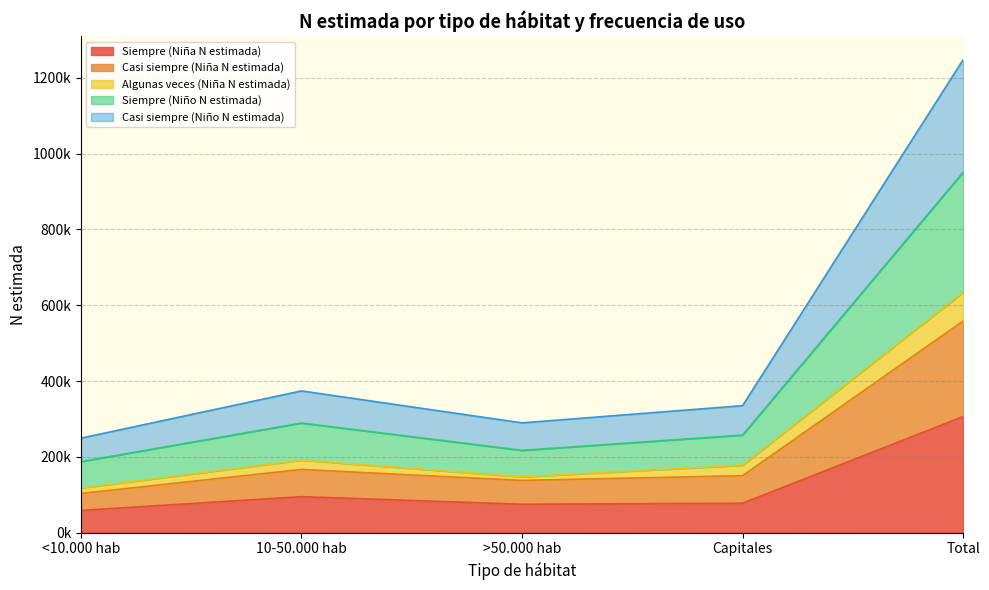

What position from the left is Capitales?

4